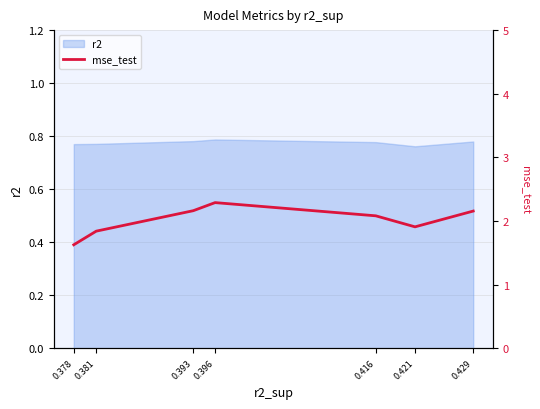

What is the smallest value displayed?

1.6